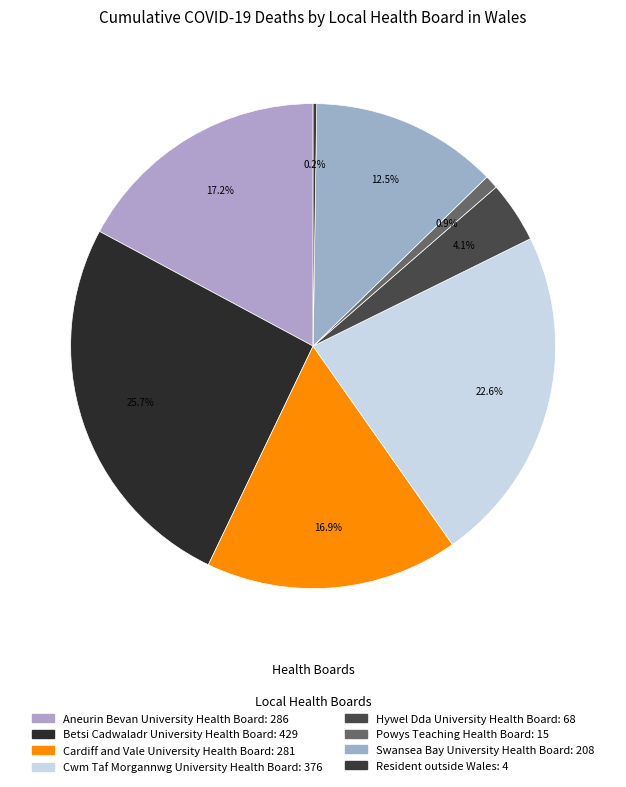

Which slice is the smallest?

Resident outside Wales